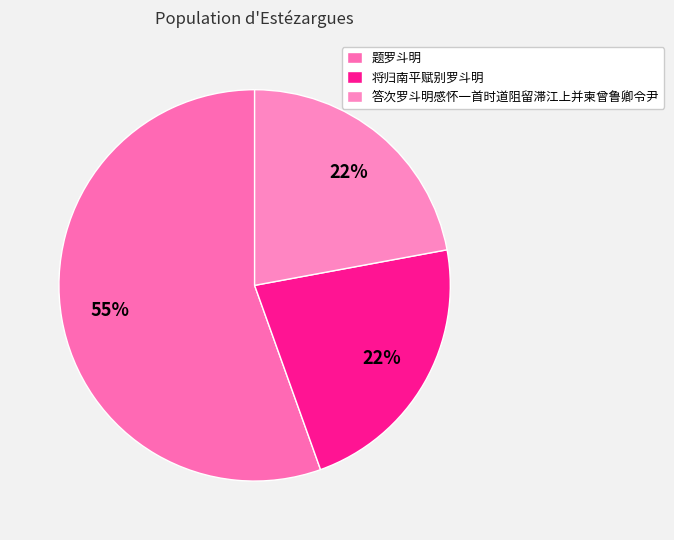

True or false: 答次罗斗明感怀一首时道阻留滞江上并柬曾鲁卿令尹 accounts for 31% of the total.

False